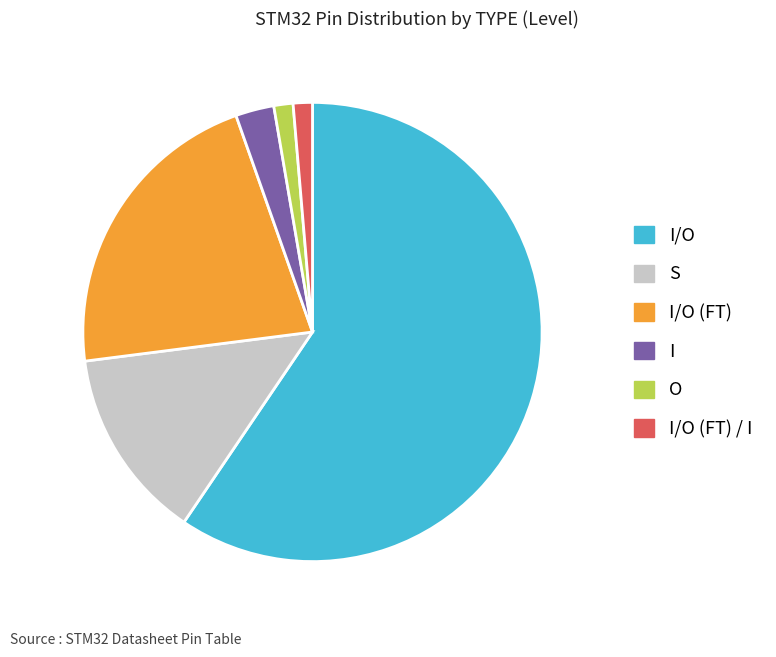

Is there a majority slice in this chart?

Yes